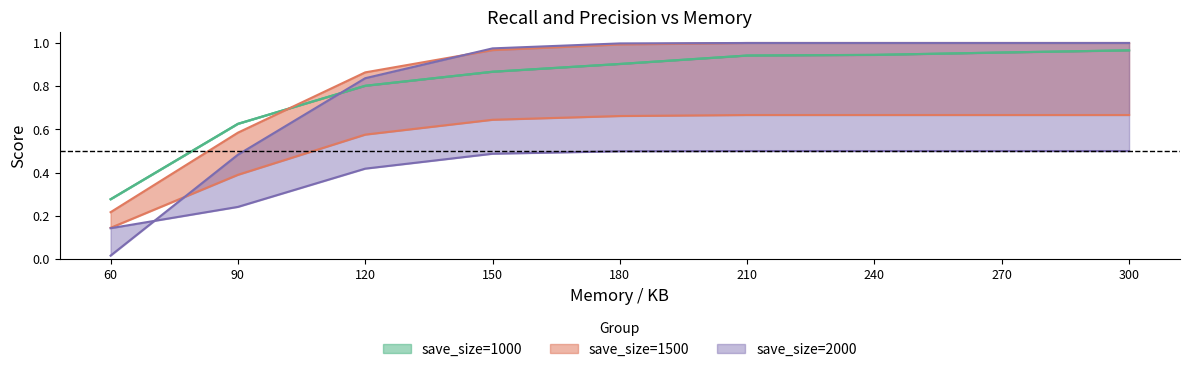

Which series has the largest range (max minus min)?

recall_2000